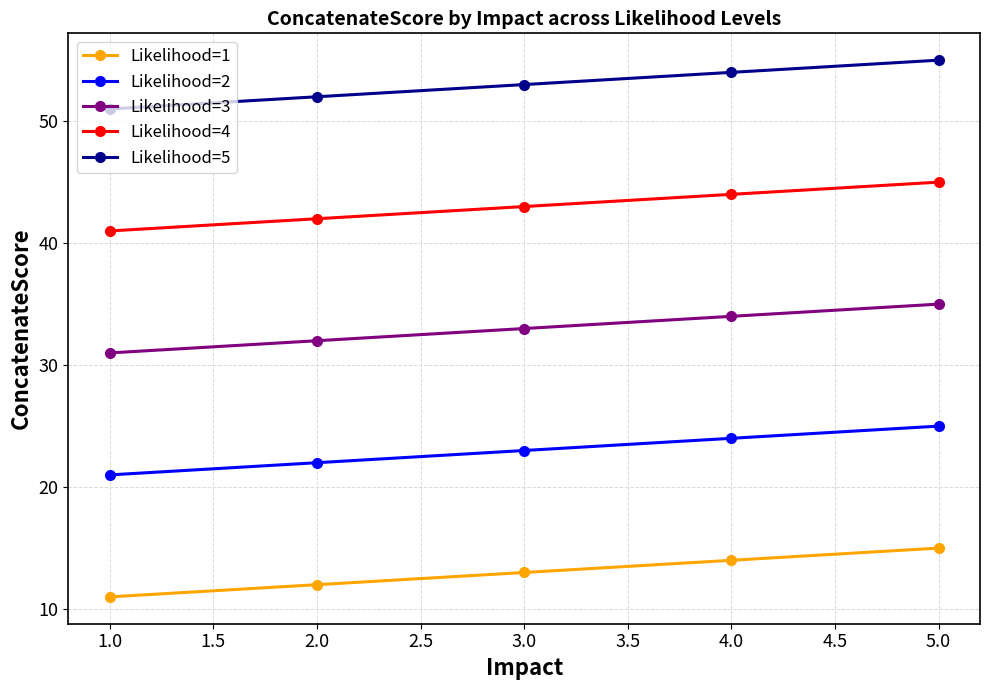

At which label is Likelihood=3 closest to 33?

3.0